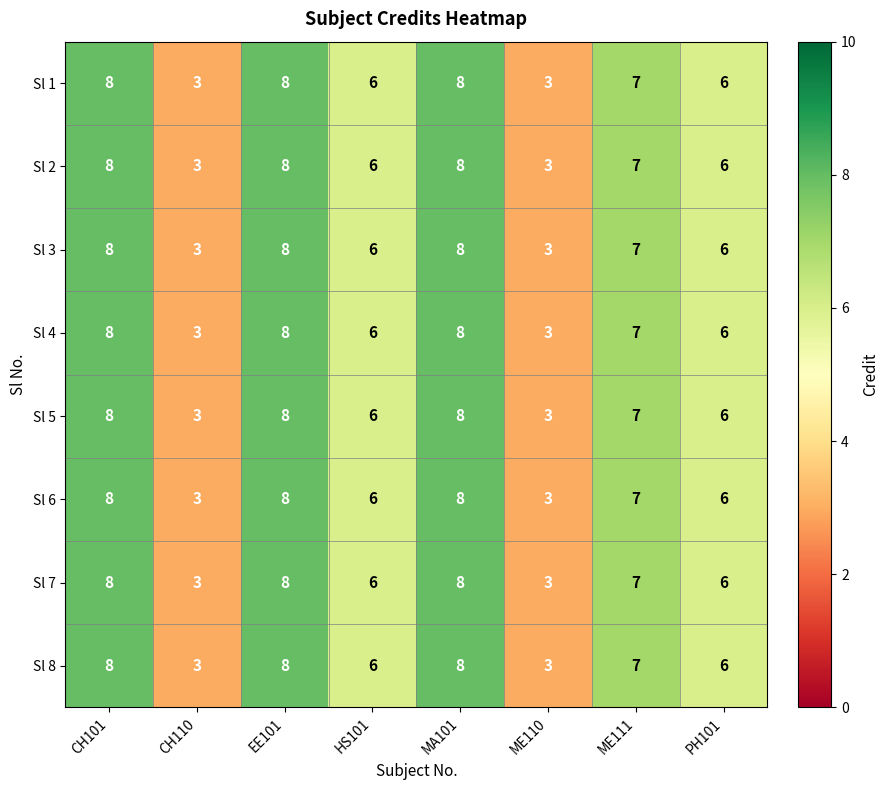

How many categories are shown in the chart?

8